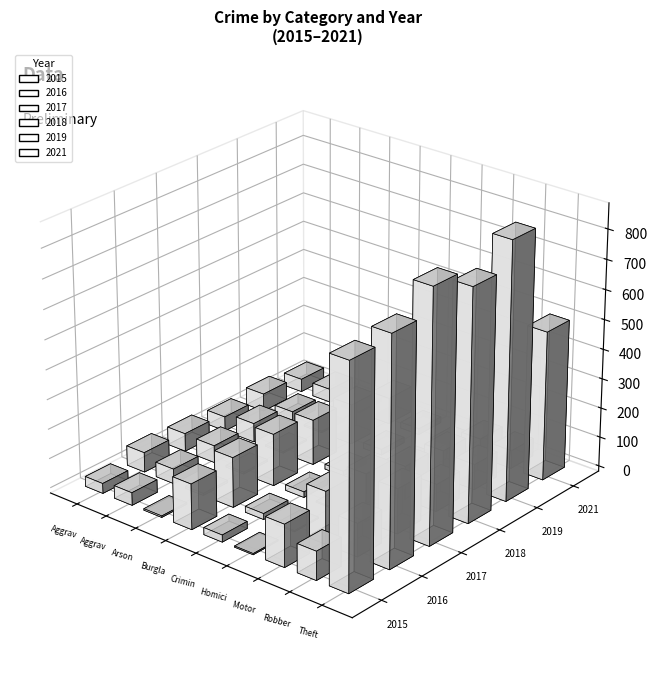

Reading left to right, list all the values displayed in this chart.

2015: Aggravated Assault=34	Aggravated Battery=43	Arson=5	Burglary=154	Criminal Sexual Assault=24	Homicide=4	Motor Vehicle Theft=144	Robbery=97	Theft=746
2016: Aggravated Assault=67	Aggravated Battery=50	Arson=7	Burglary=169	Criminal Sexual Assault=20	Homicide=4	Motor Vehicle Theft=177	Robbery=112	Theft=763
2017: Aggravated Assault=61	Aggravated Battery=58	Arson=6	Burglary=176	Criminal Sexual Assault=19	Homicide=4	Motor Vehicle Theft=161	Robbery=152	Theft=845
2018: Aggravated Assault=49	Aggravated Battery=64	Arson=5	Burglary=153	Criminal Sexual Assault=16	Homicide=3	Motor Vehicle Theft=113	Robbery=92	Theft=780
2019: Aggravated Assault=60	Aggravated Battery=35	Arson=5	Burglary=136	Criminal Sexual Assault=19	Homicide=4	Motor Vehicle Theft=93	Robbery=86	Theft=867
2021: Aggravated Assault=44	Aggravated Battery=45	Arson=4	Burglary=89	Criminal Sexual Assault=20	Homicide=3	Motor Vehicle Theft=62	Robbery=61	Theft=502